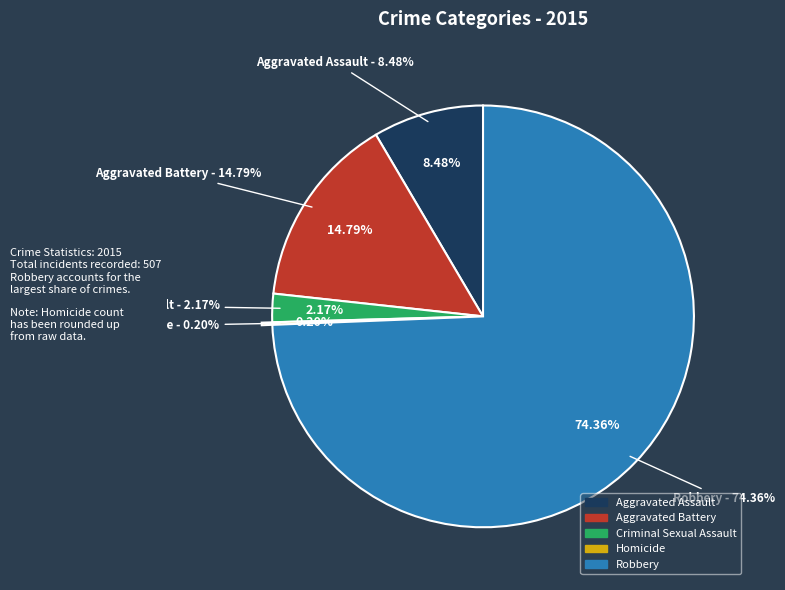

Which category has the smallest portion of the pie?

Homicide